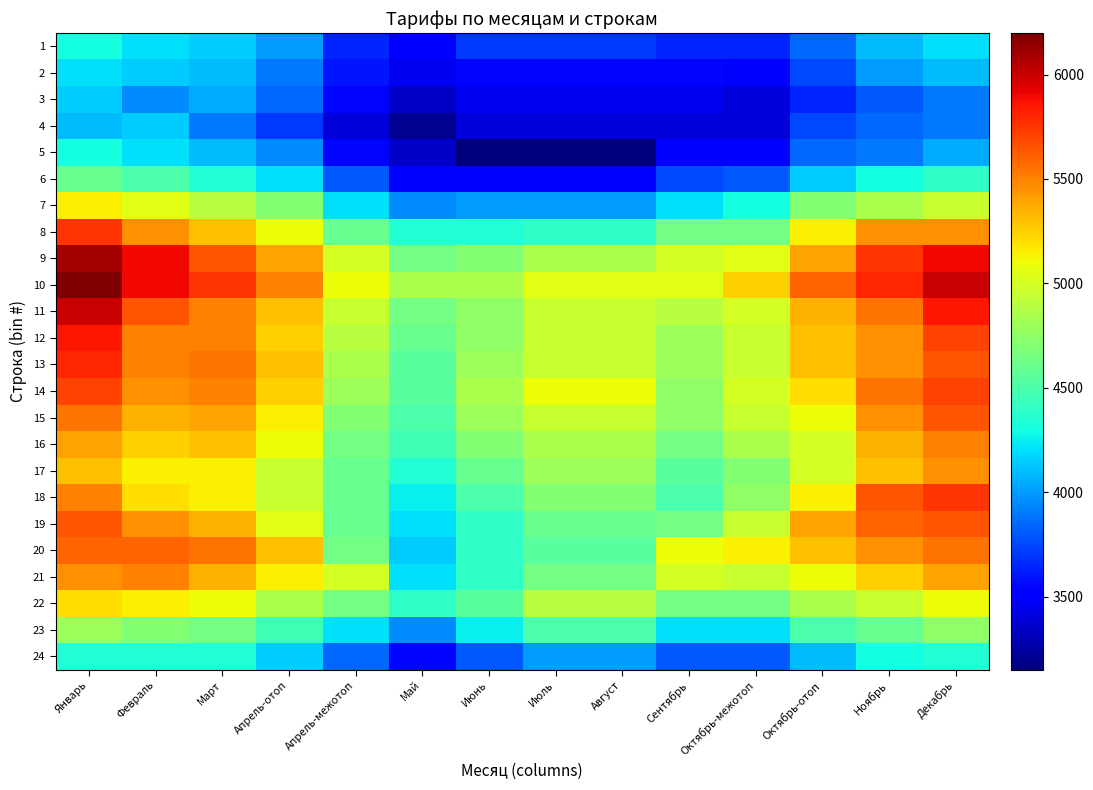

At which category is the sum across all series the highest?

Январь